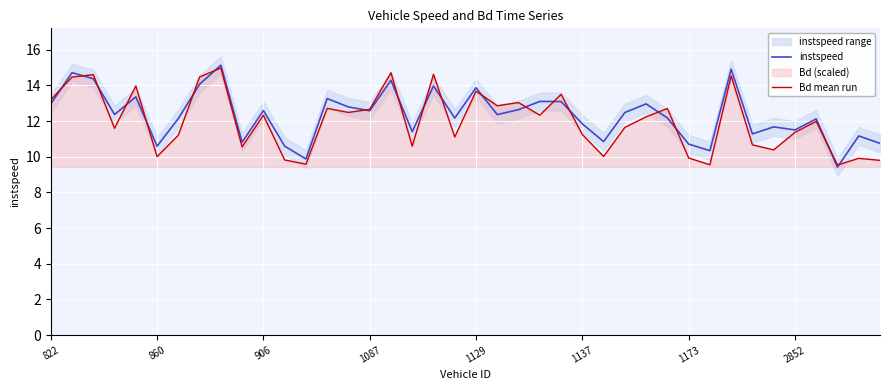

Which series ends up on top after the final intersection of instspeed and Bd mean run?

instspeed